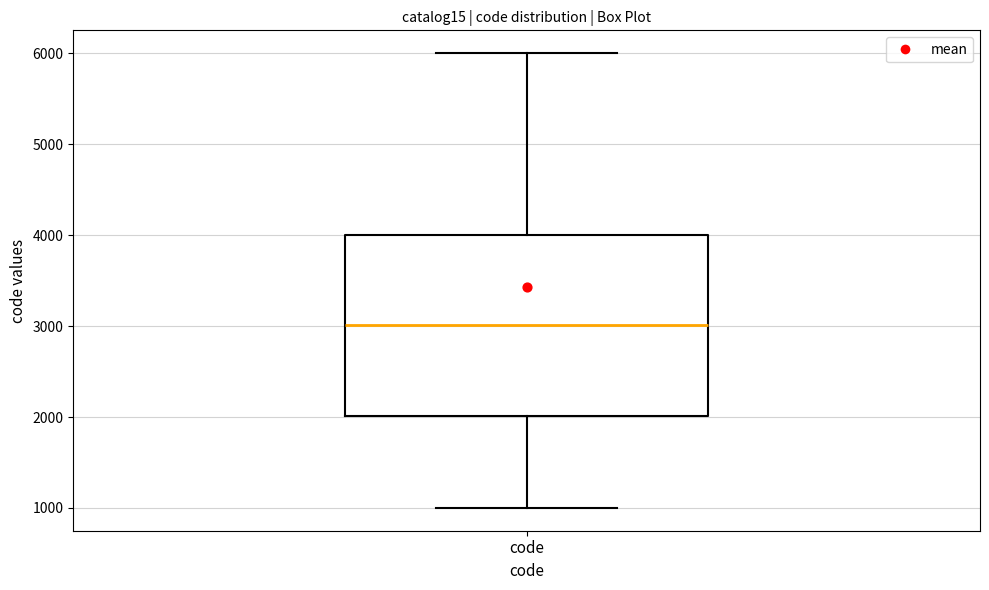

Where does the median line of the box for code sit on the y-axis? The values are not printed on the chart, so give them approximately, as read against the axis.

3000